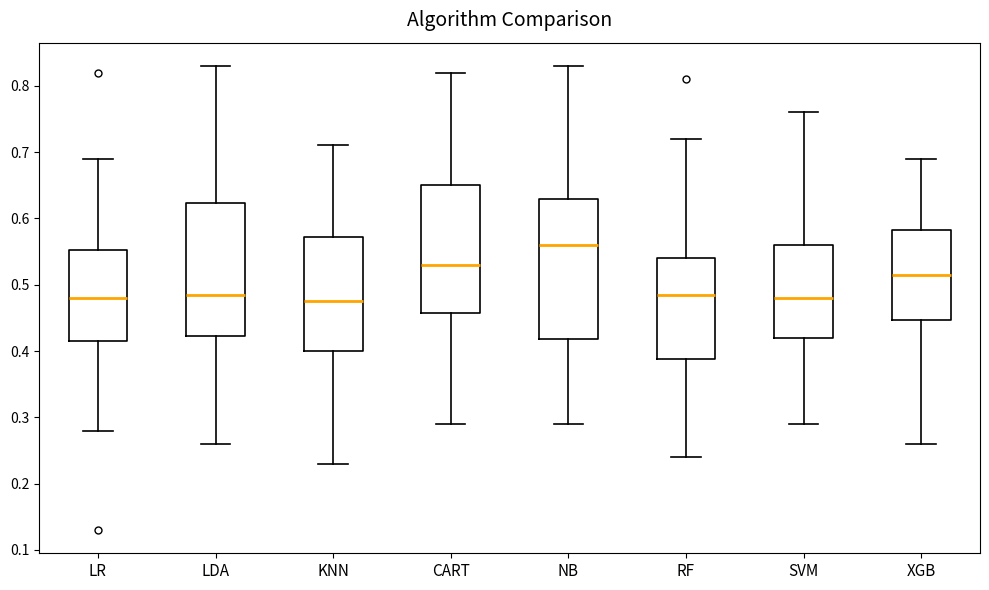

Reading left to right, transcribe this box plot: for each box, give where its median line is, the range the box spans, and where its two whiskers end, as read against the y-axis. The values are not printed on the chart, so give them approximately, as read against the axis.

LR: median 0.48, box 0.42 to 0.55, whiskers 0.28 to 0.69
LDA: median 0.49, box 0.42 to 0.62, whiskers 0.26 to 0.83
KNN: median 0.48, box 0.40 to 0.57, whiskers 0.23 to 0.71
CART: median 0.53, box 0.46 to 0.65, whiskers 0.29 to 0.82
NB: median 0.56, box 0.42 to 0.63, whiskers 0.29 to 0.83
RF: median 0.49, box 0.39 to 0.54, whiskers 0.24 to 0.72
SVM: median 0.48, box 0.42 to 0.56, whiskers 0.29 to 0.76
XGB: median 0.52, box 0.45 to 0.58, whiskers 0.26 to 0.69